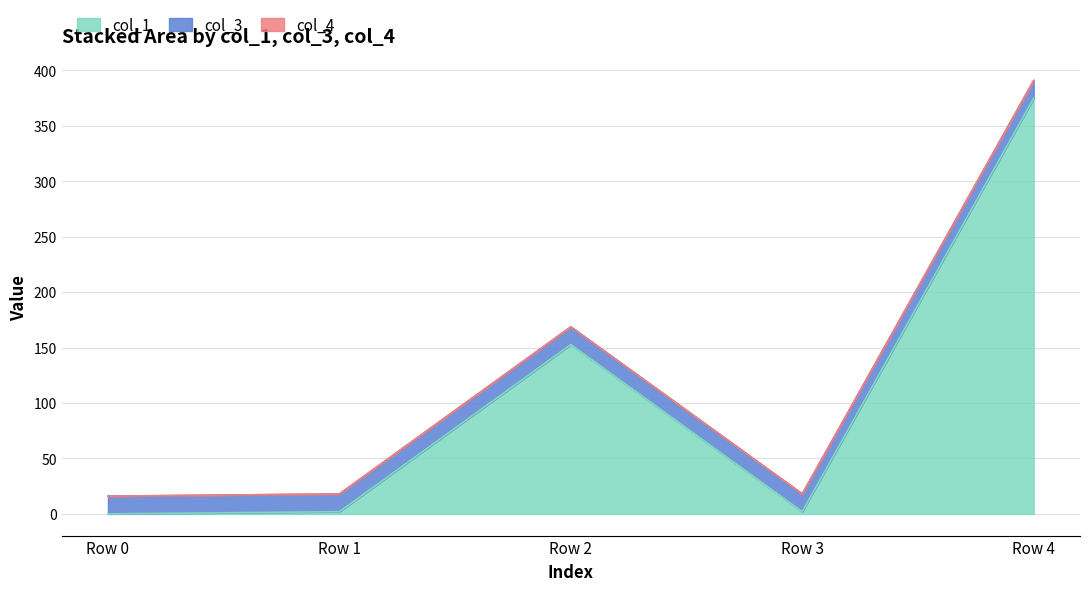

How many lines are shown in the chart?

3